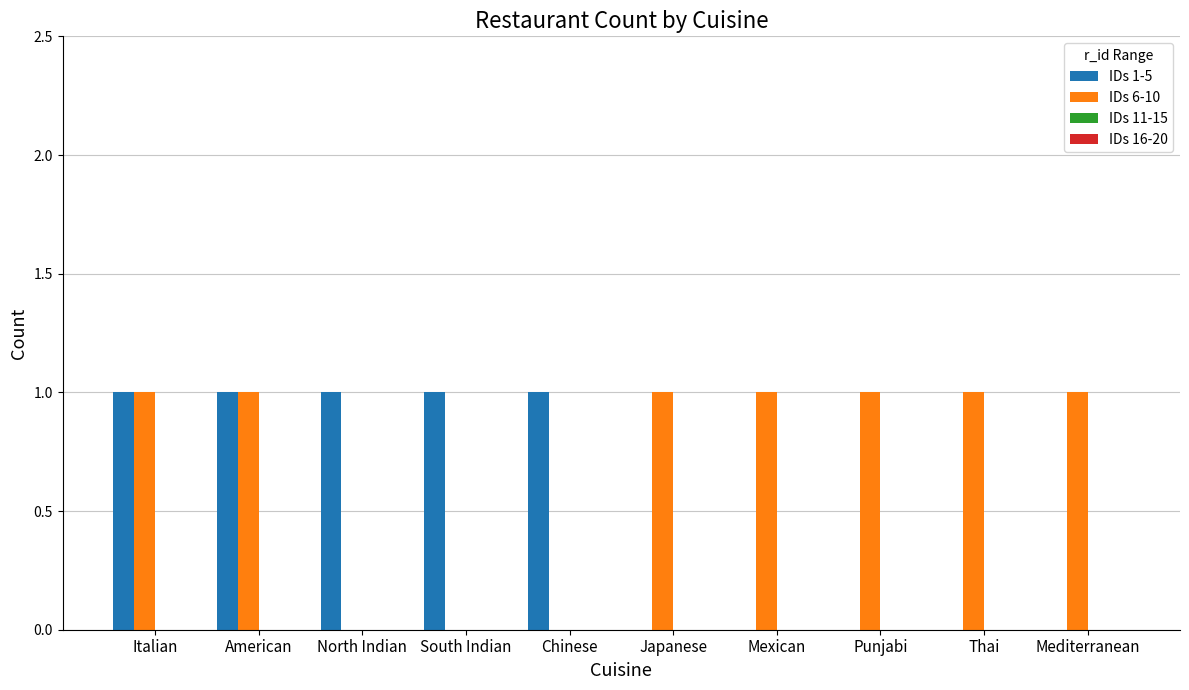

What is the sum of all IDs 6-10 values?

7